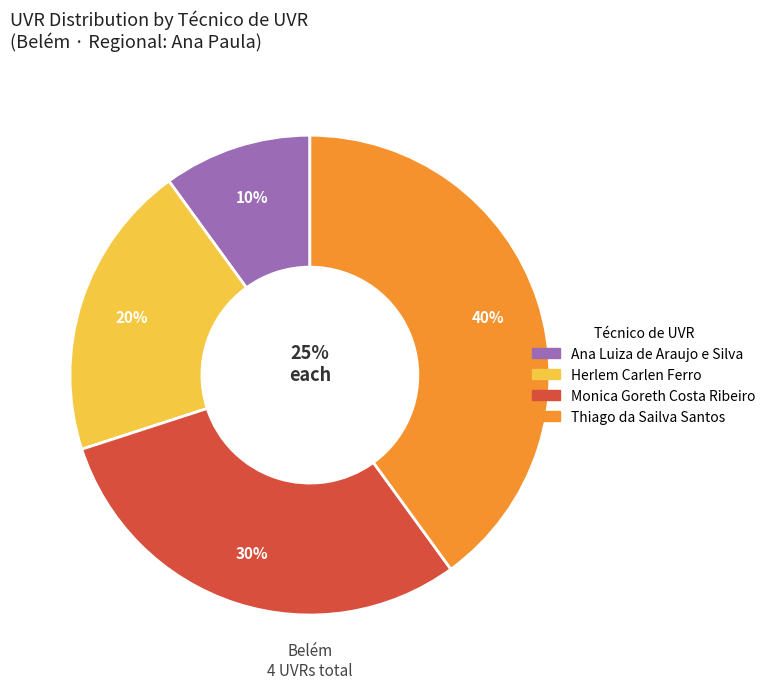

What is the total percentage of Ana Luiza de Araujo e Silva and Herlem Carlen Ferro?

30.0%